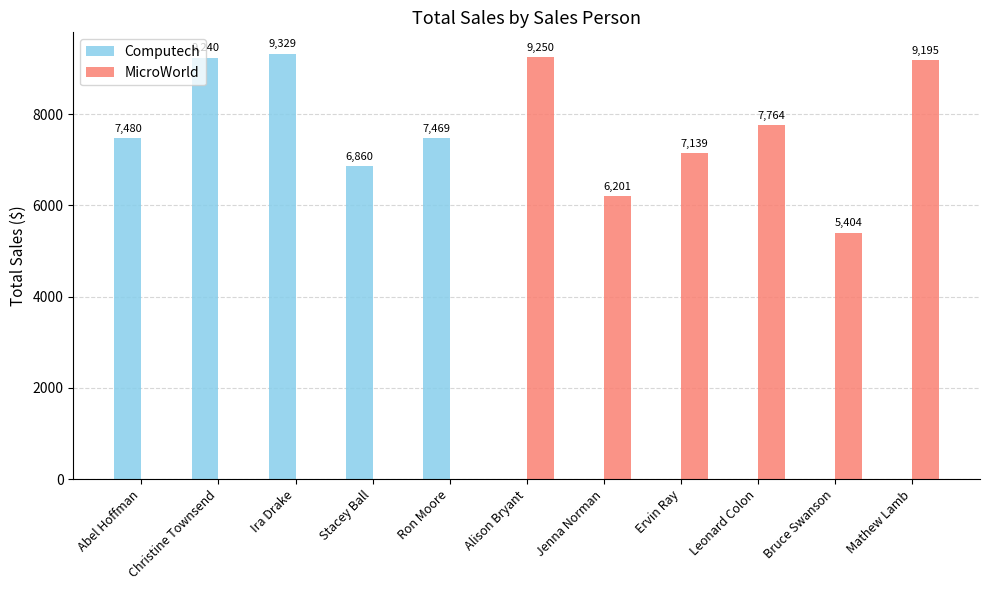

What is the sum of the MicroWorld values at Mathew Lamb and Christine Townsend?

9195